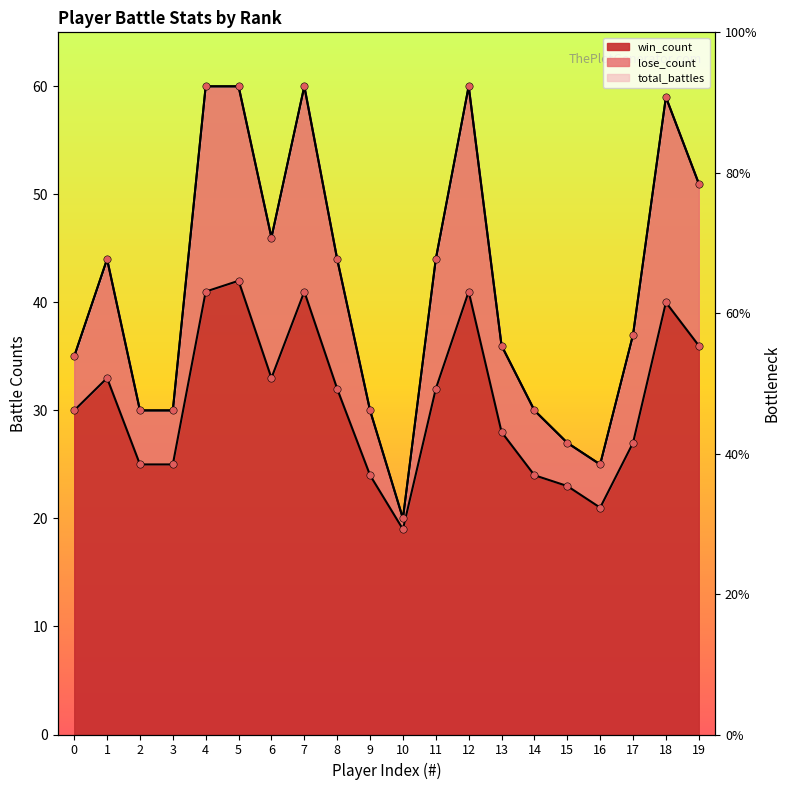

What is the total value across all series at 9?

84